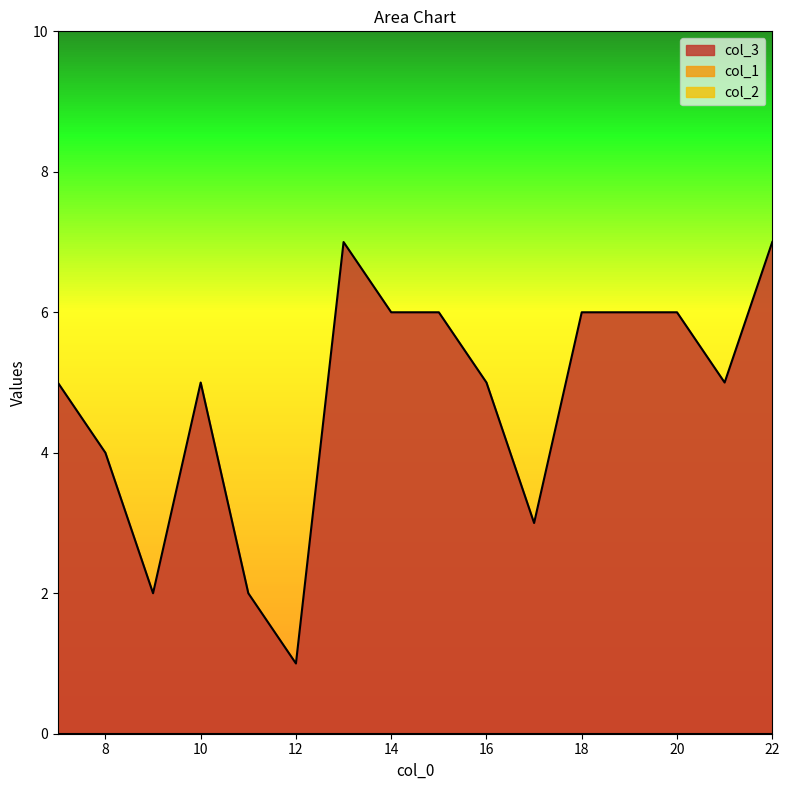

At which category is the sum across all series the highest?

13